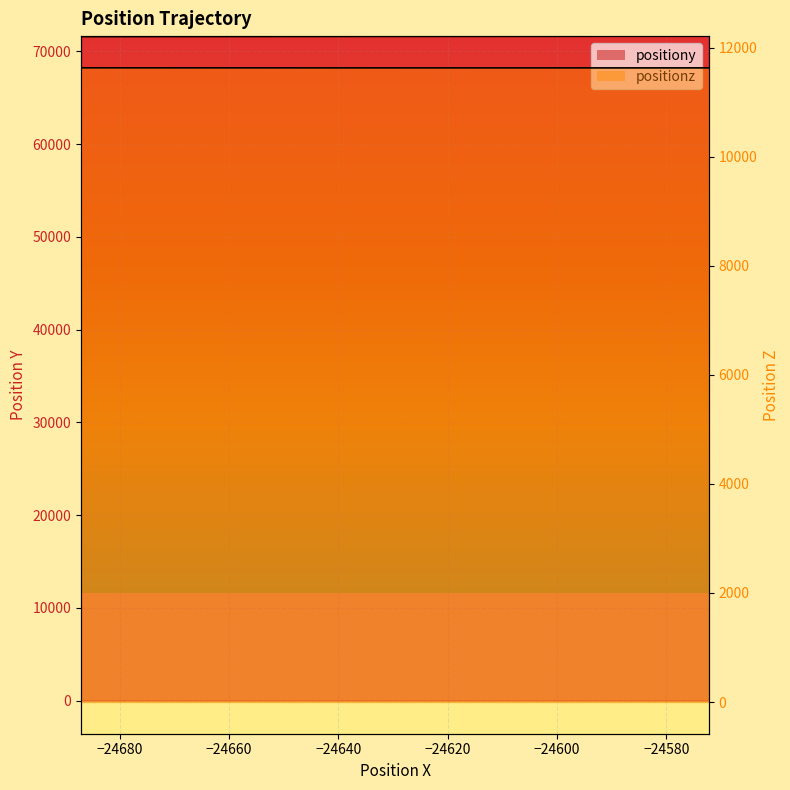

Which series changed the most between −24660 and −24620?

positiony